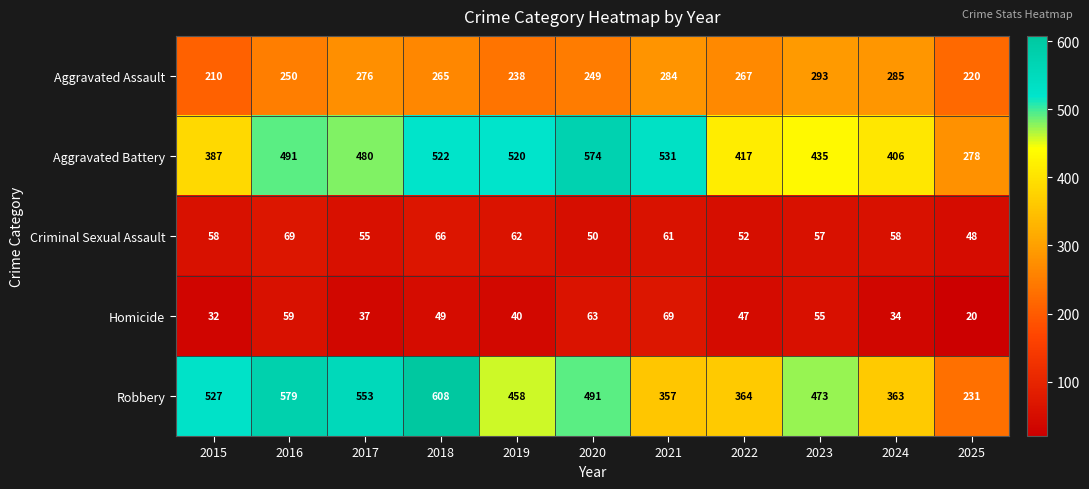

The Aggravated Battery series shows 278 at 2025. True or false?

True